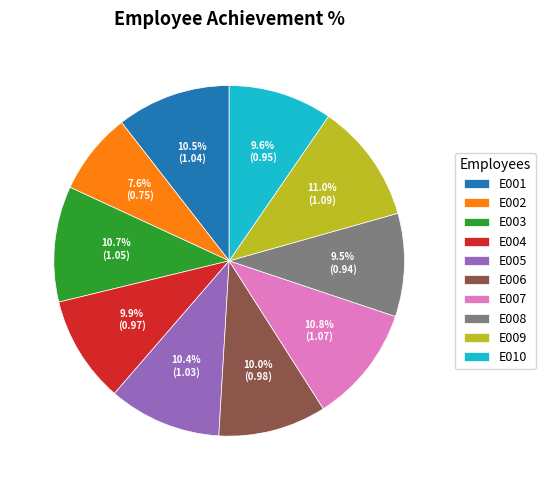

Which has a higher value, E010 or E009?

E009